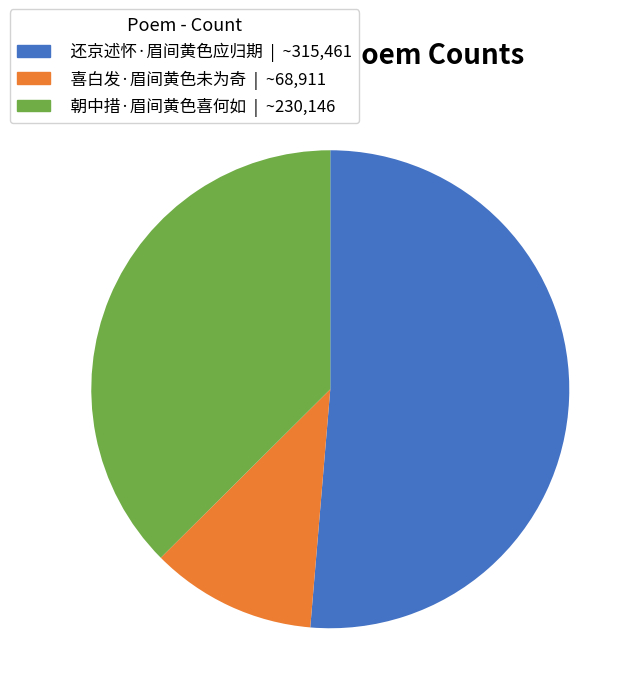

What is the smallest slice in the pie chart?

喜白发·眉间黄色未为奇